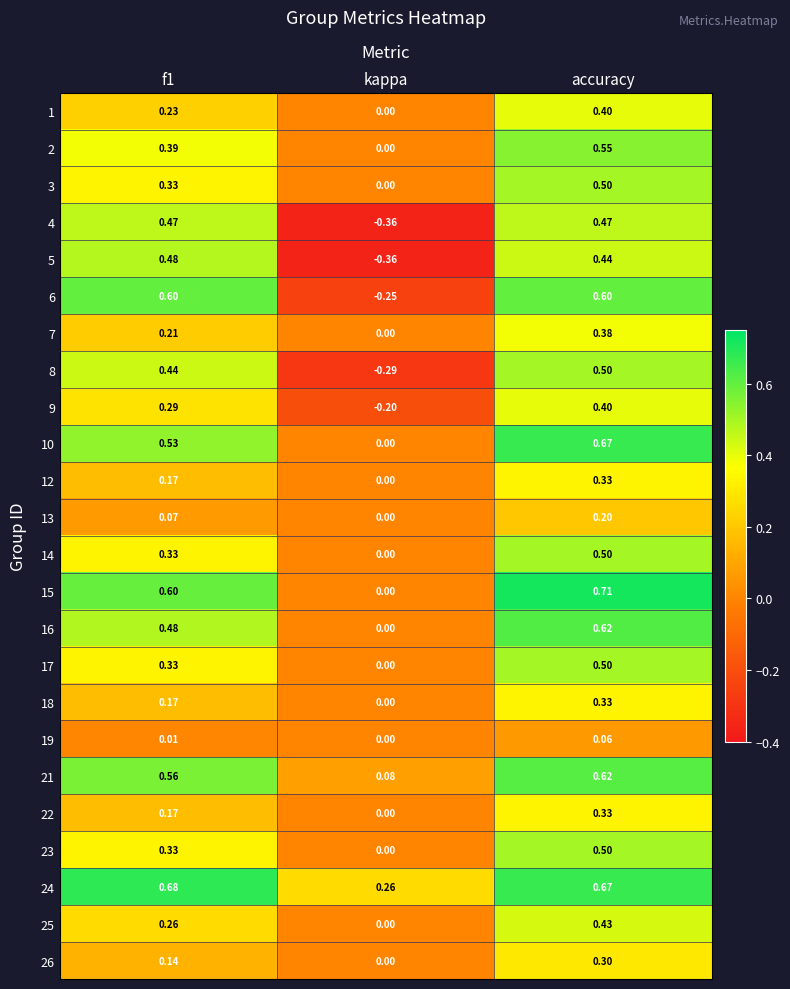

At which category does the chart reach its minimum across all series?

kappa